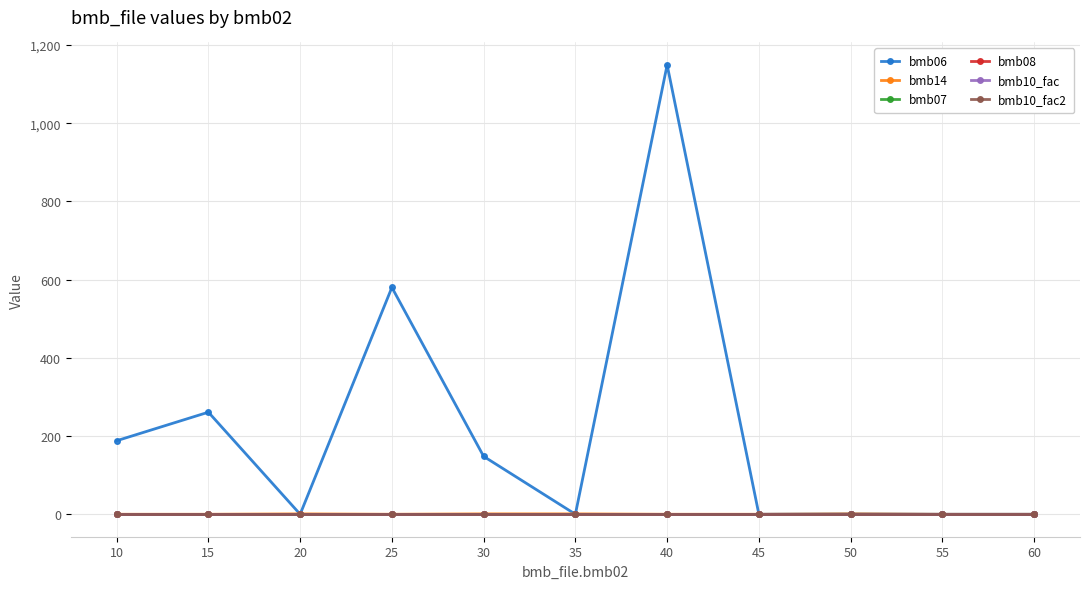

In bmb06, how many points are higher than both neighbors (excluding endpoints)?

4